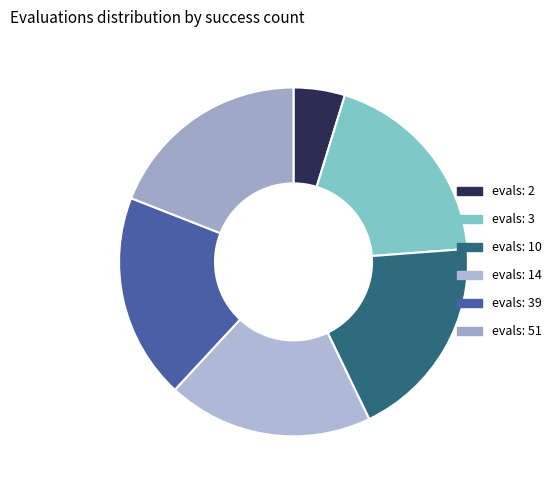

Which slice is the smallest?

evals: 2